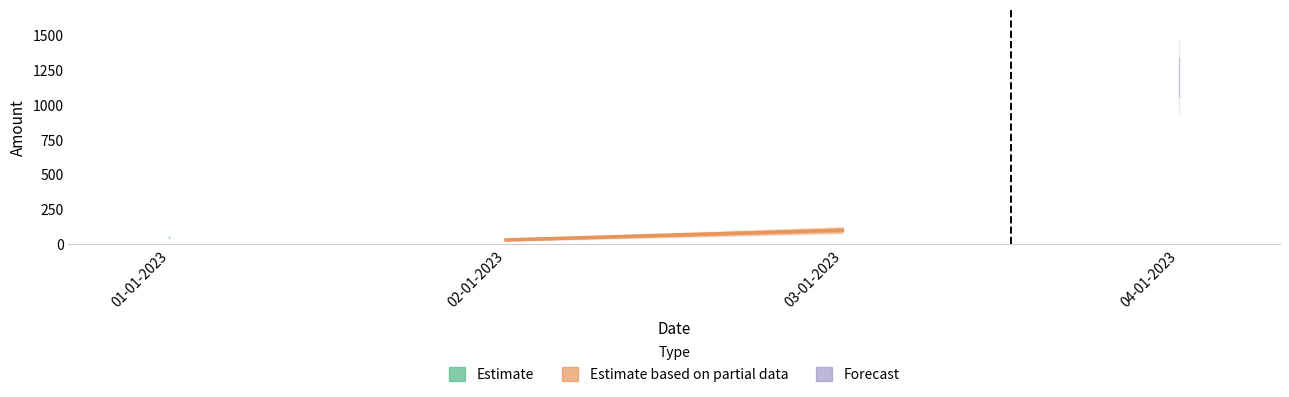

How many values are between 30 and 100?

2